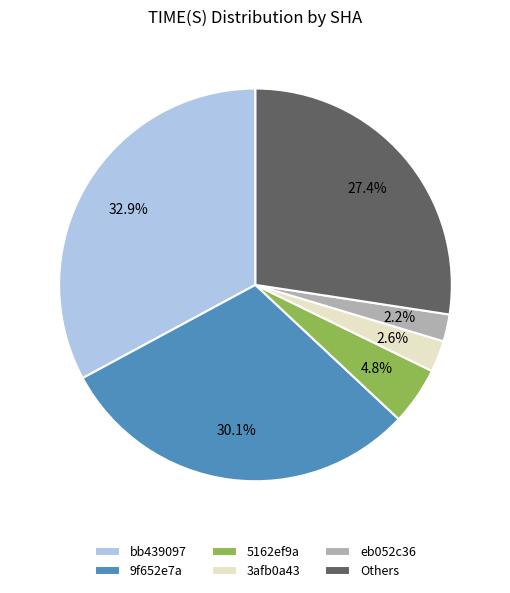

Is there a majority slice in this chart?

No